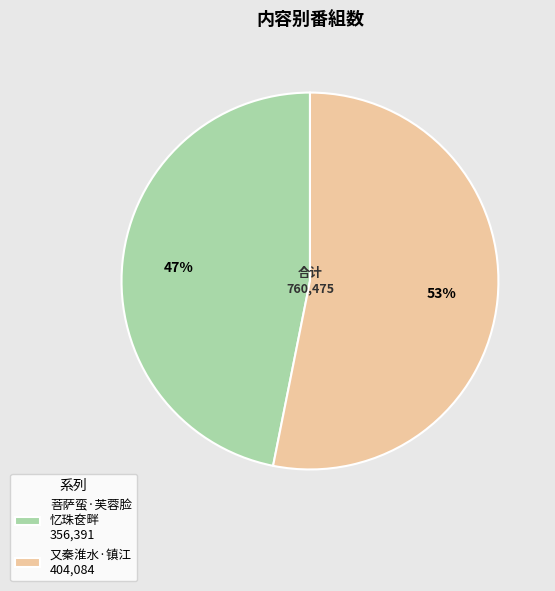

Do 菩萨蛮·芙蓉脸 忆珠奁畔 356,391 and 又秦淮水·镇江 404,084 together represent more than half of the pie?

Yes